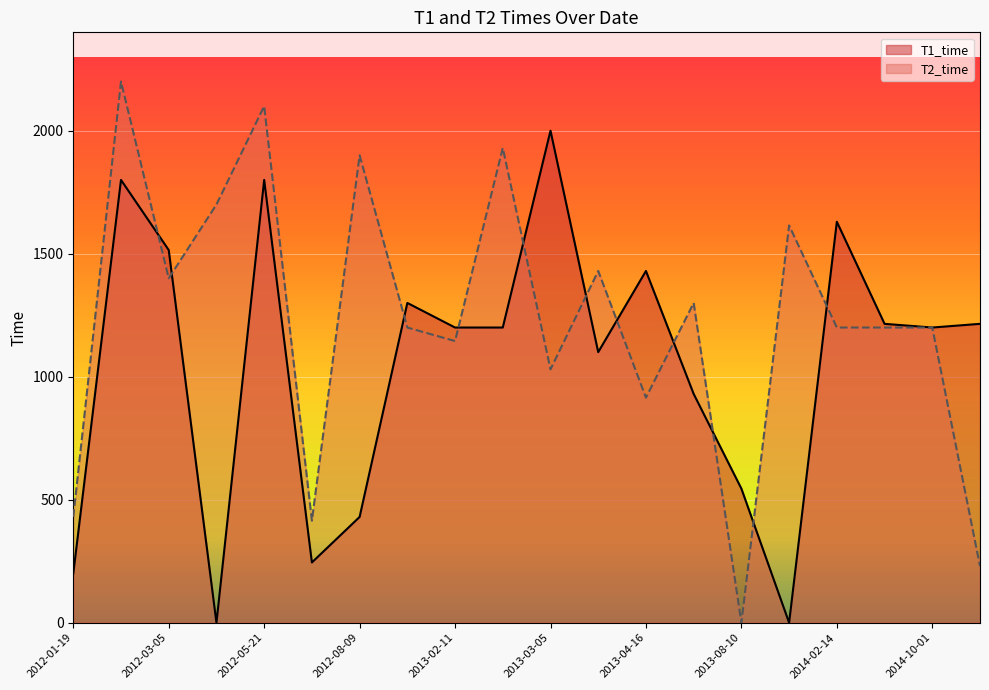

List the series in order of their overall mean, highest first.

T2_time, T1_time